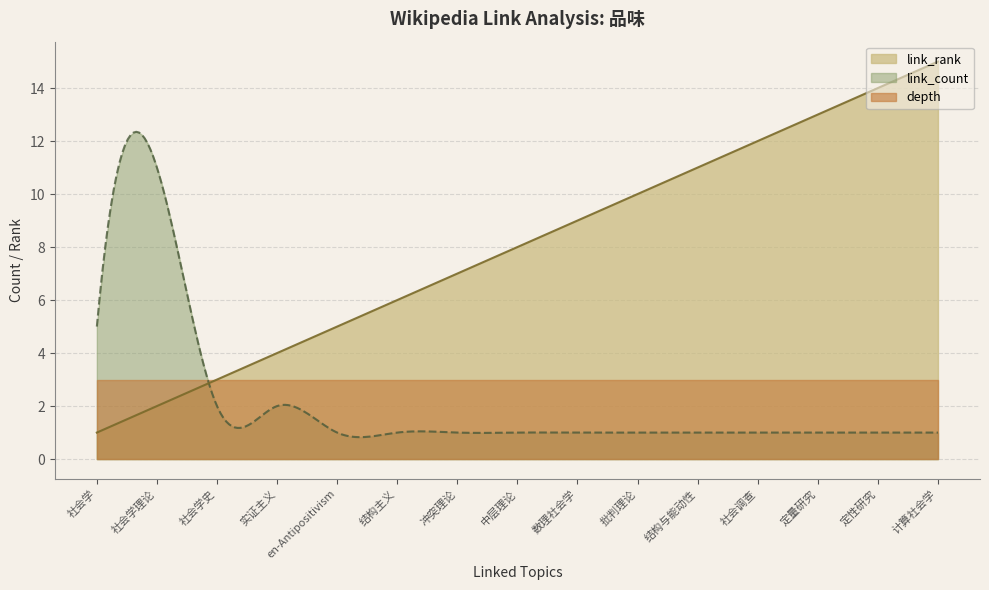

The link_rank series shows 12 at 中层理论. True or false?

False